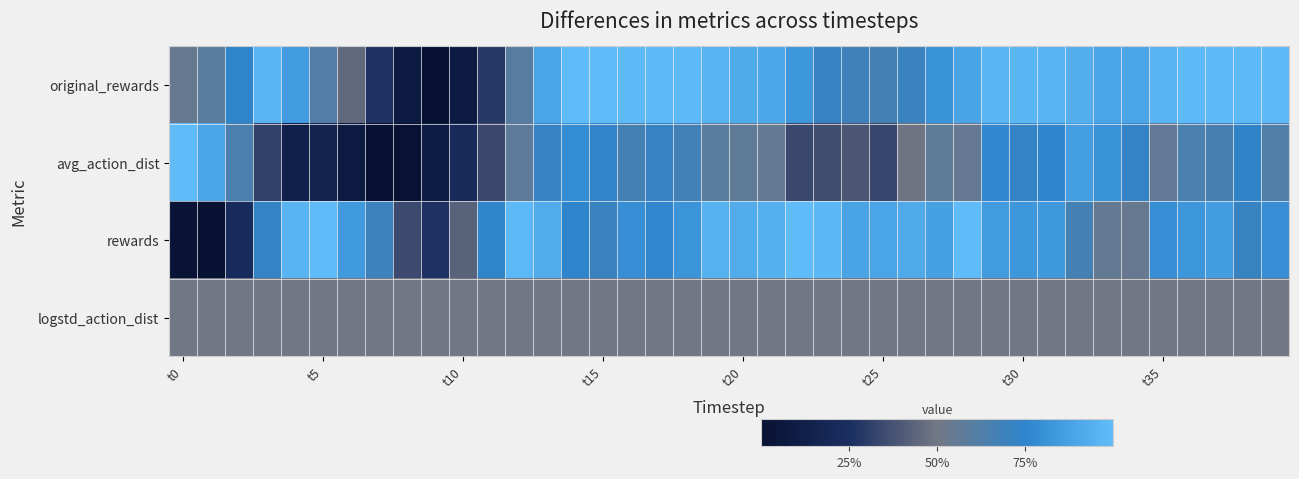

Which category has the highest value across all series?

14